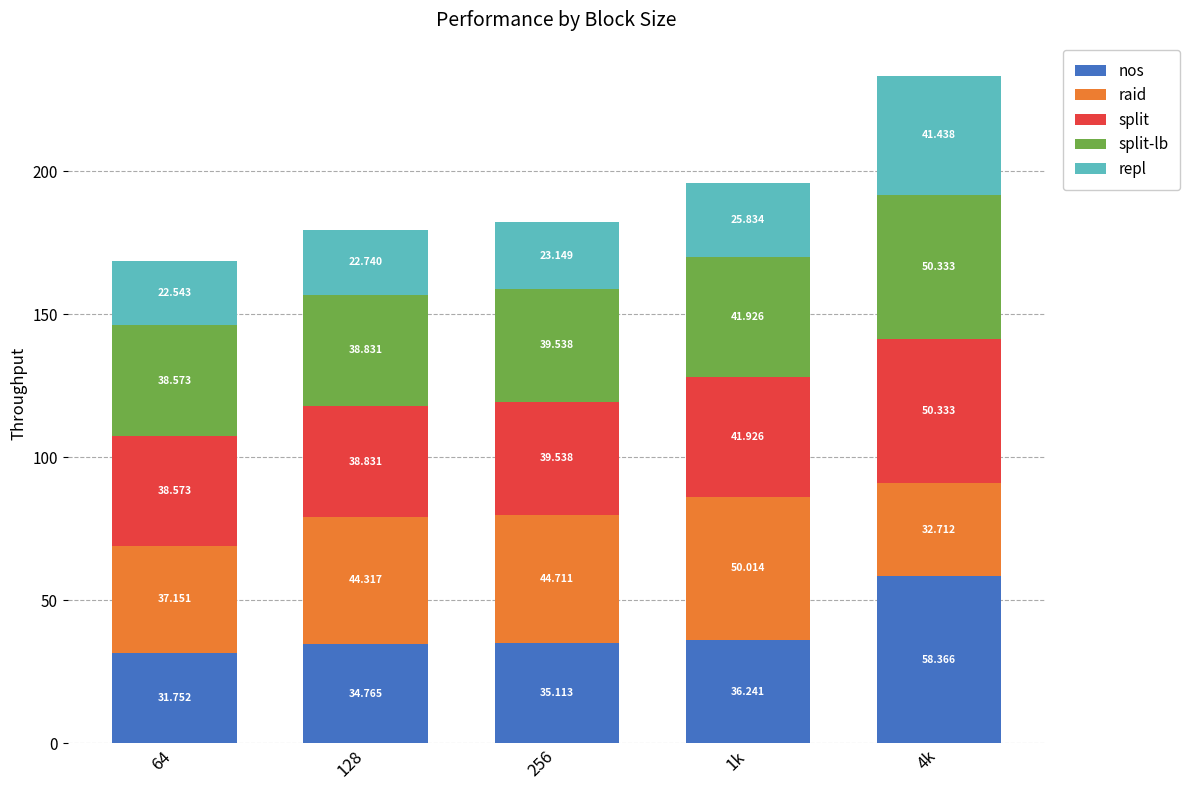

How many data points in nos are above 35?

3